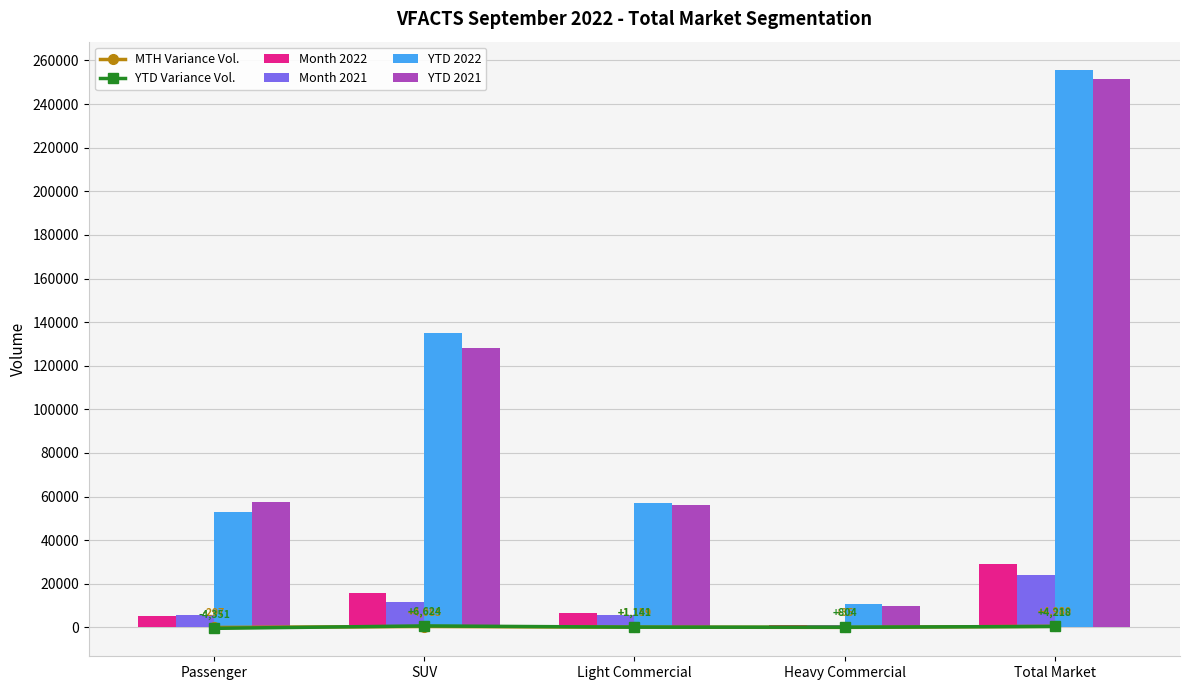

Which has a higher value, Light Commercial or Heavy Commercial?

Light Commercial